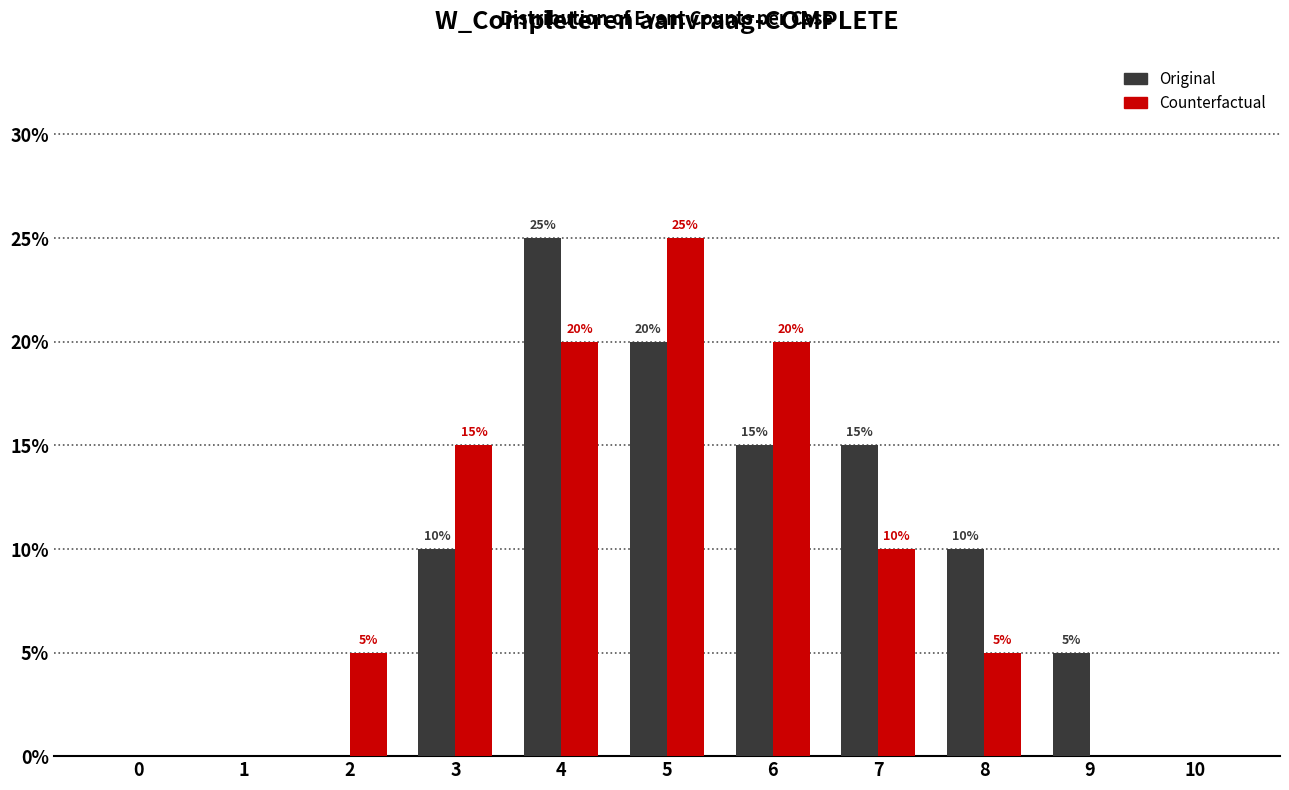

Reading right to left, transcribe all the data shown in this chart.

Original: 10=0	9=5	8=10	7=15	6=15	5=20	4=25	3=10	2=0	1=0	0=0
Counterfactual: 10=0	9=0	8=5	7=10	6=20	5=25	4=20	3=15	2=5	1=0	0=0